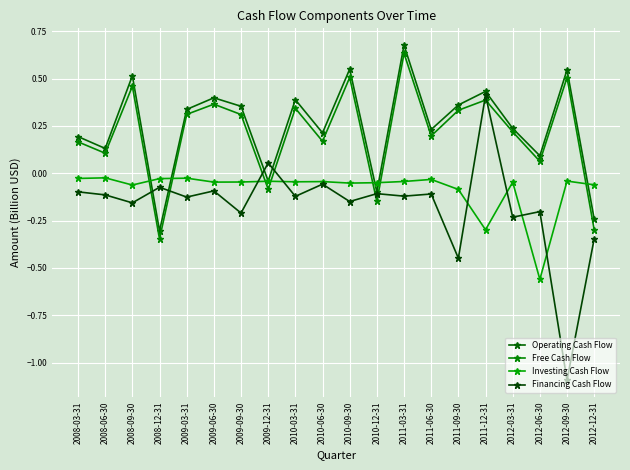

Which series has the widest spread of values?

Financing Cash Flow